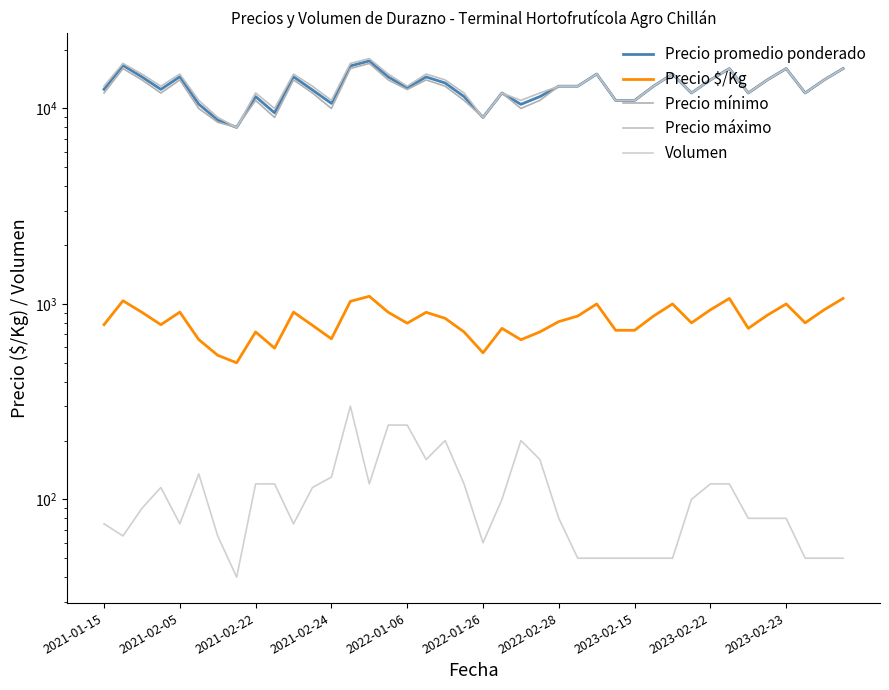

What is the label of the 30th point from the left?

29